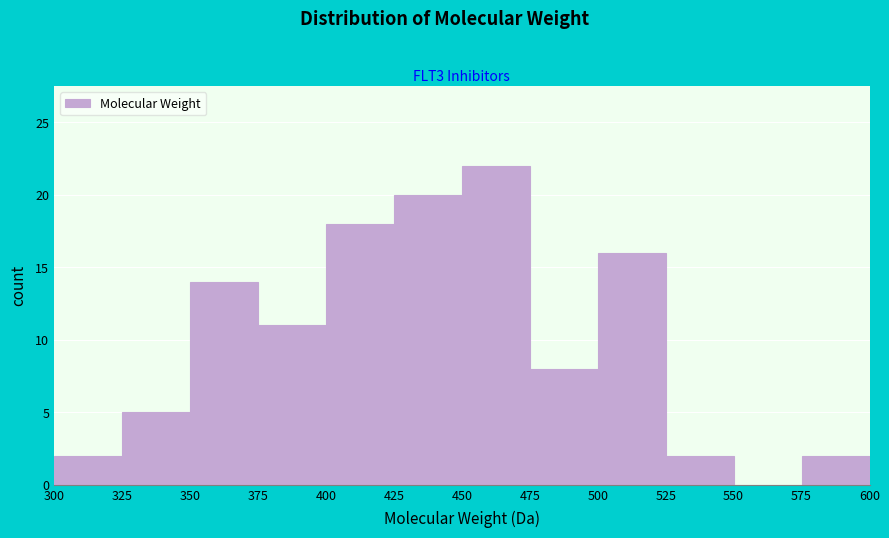

How tall is the bar that spans 300 to 325 on the x-axis? The values are not printed on the chart, so give them approximately, as read against the axis.

2